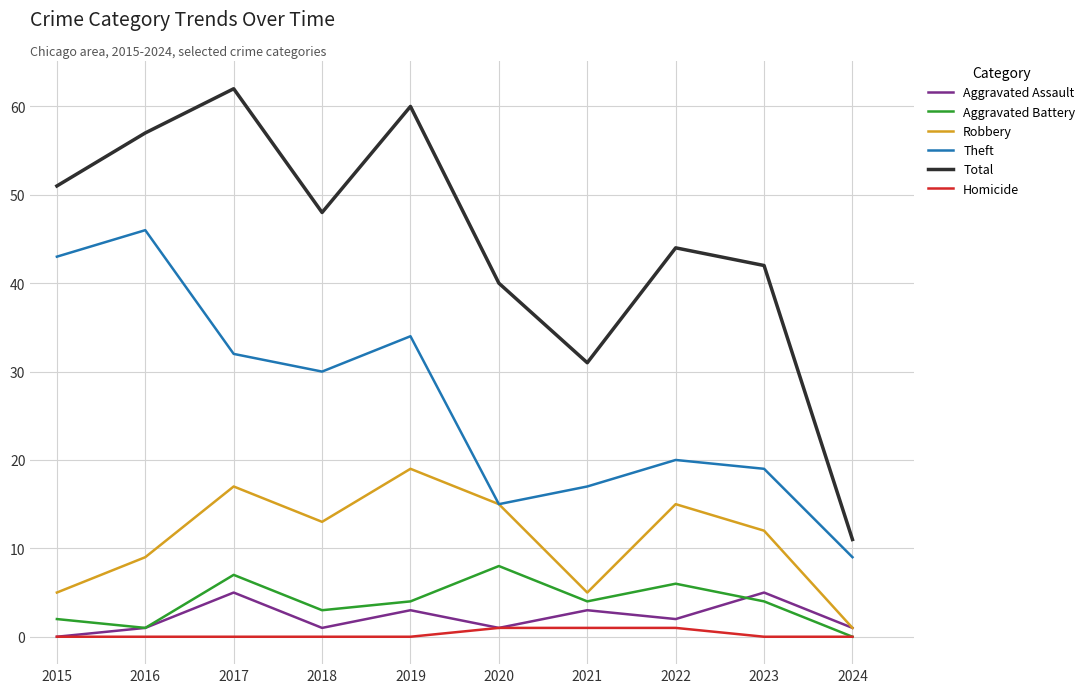

True or false: Theft and Homicide cross at least once.

False